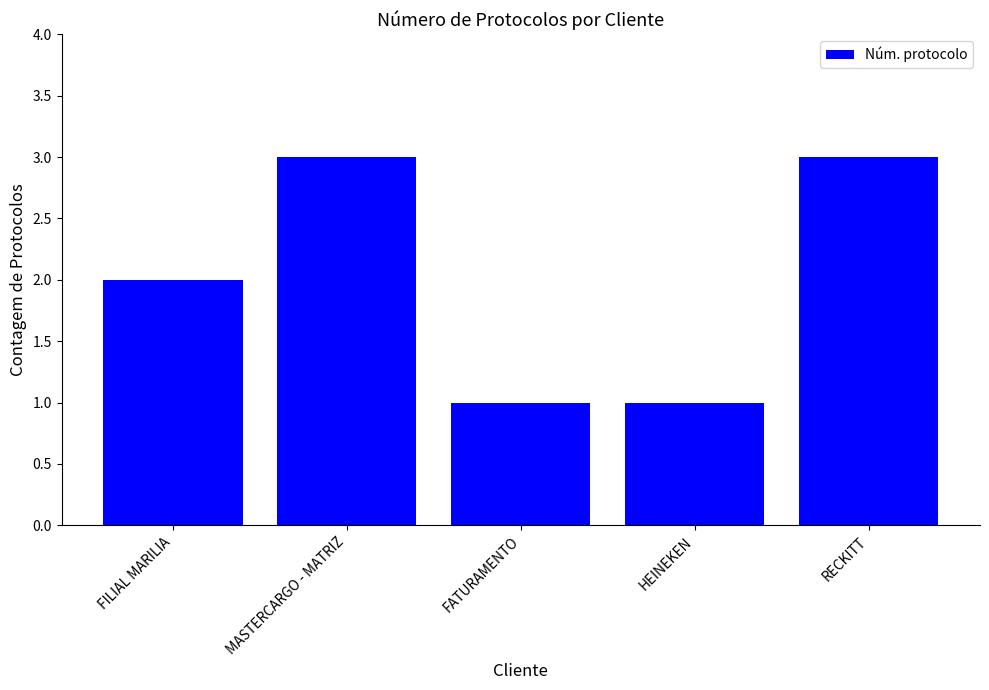

What is the sum of the values at FATURAMENTO and FILIAL MARILIA?

3